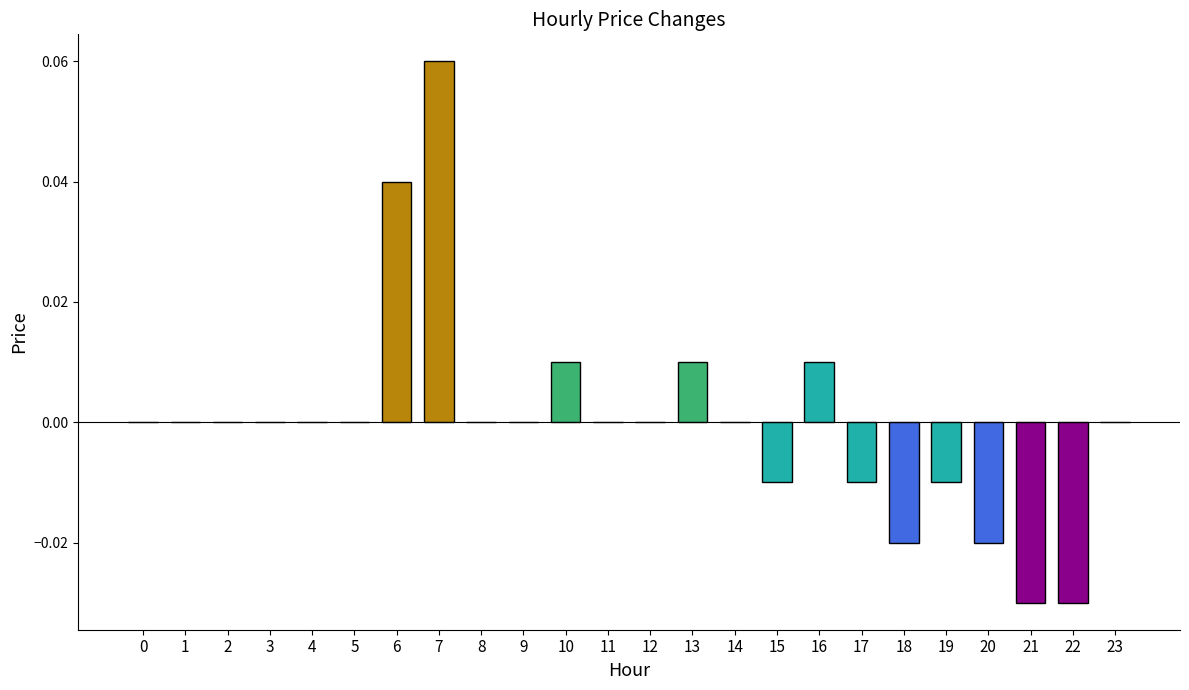

Between 7 and 6, which is larger?

7